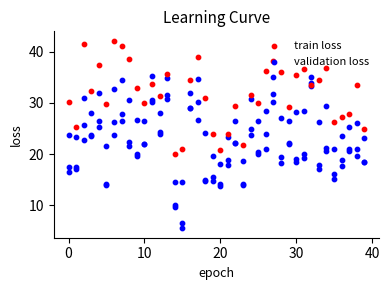

Which series contains the lowest Y value?

validation loss